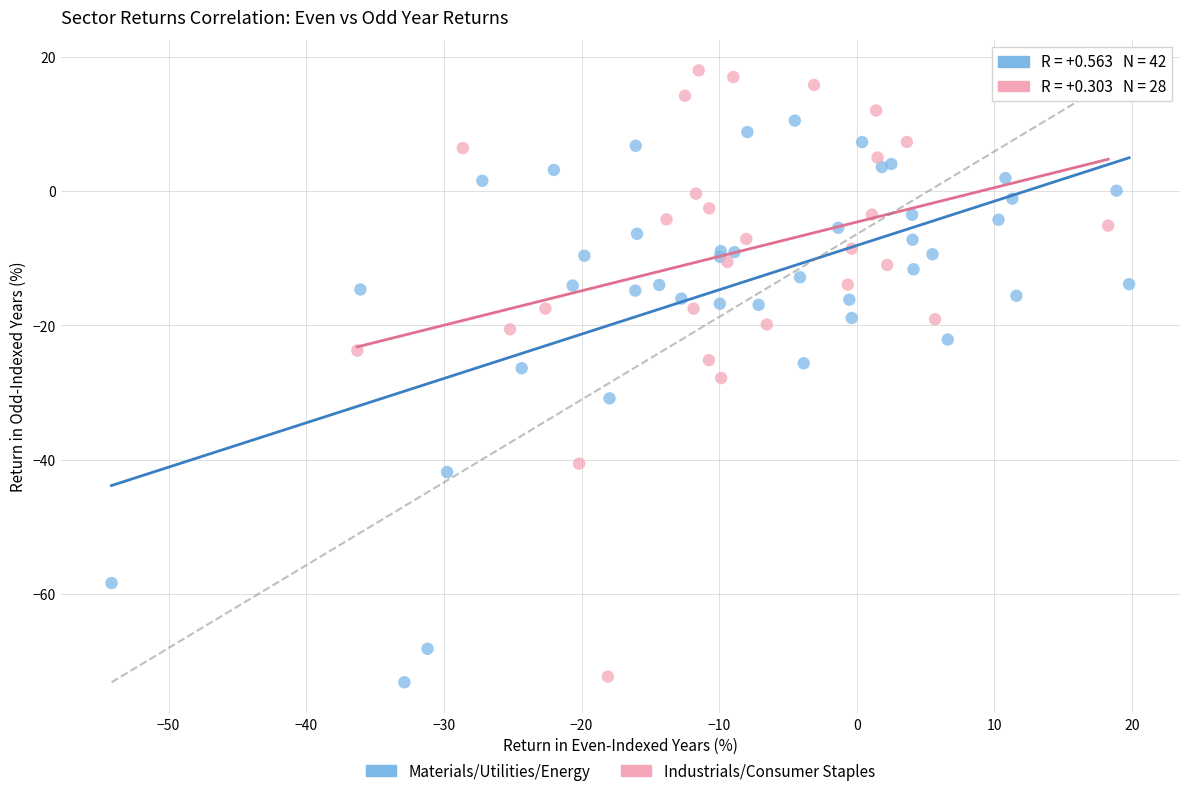

Which series has the widest spread of Y values?

Industrials/Consumer Staples